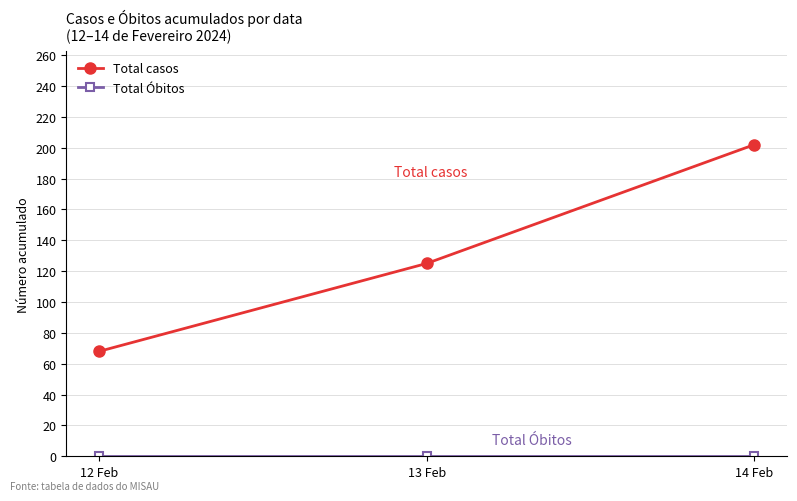

How many series are shown in this chart?

2